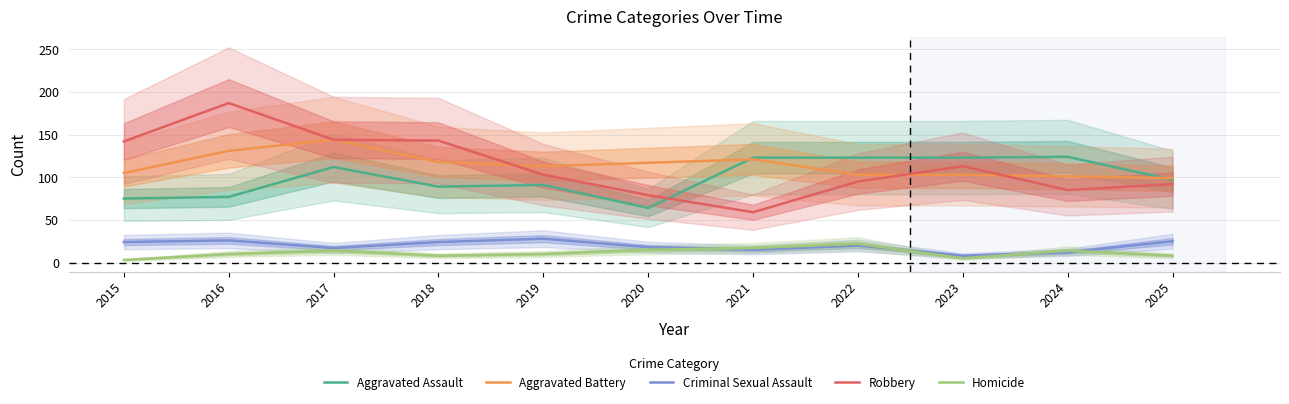

At 2015, list the series in order from largest to smallest.

Robbery, Aggravated Battery, Aggravated Assault, Criminal Sexual Assault, Homicide